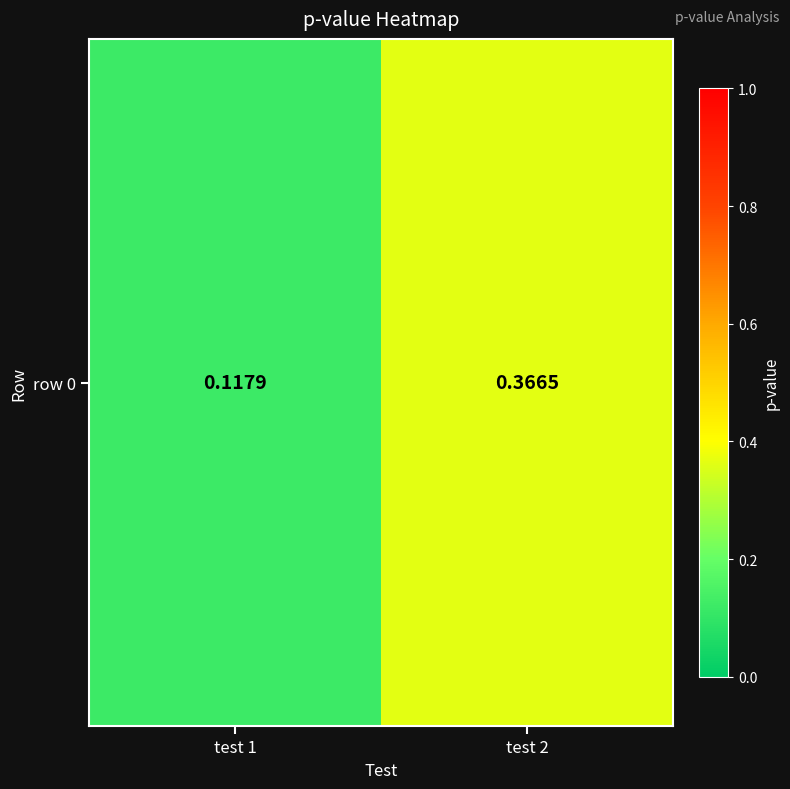

Reading left to right, what are all the values shown in this chart?

test 1=0.1	test 2=0.4